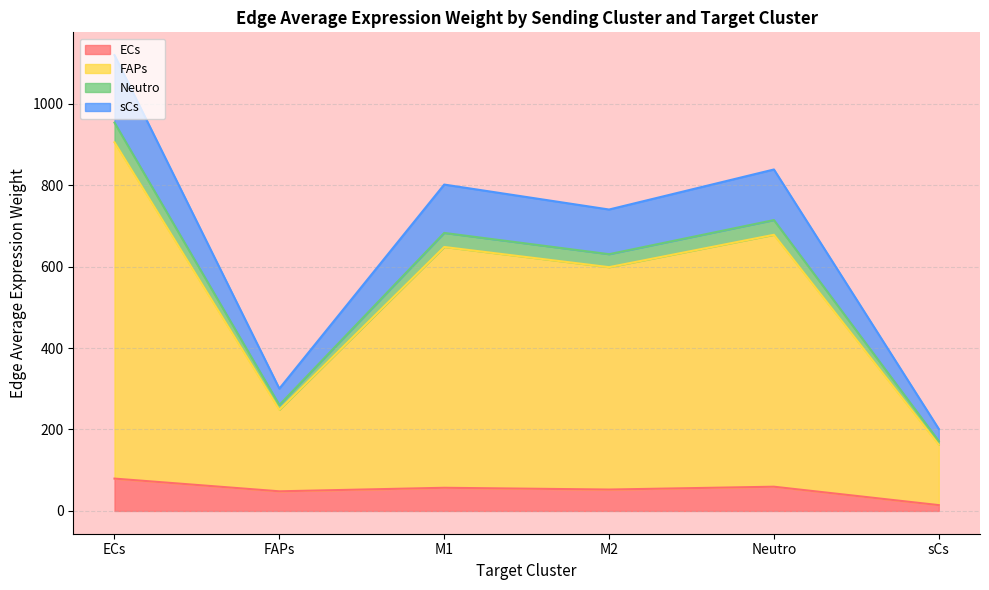

How many interior local peaks does the Neutro series have?

2